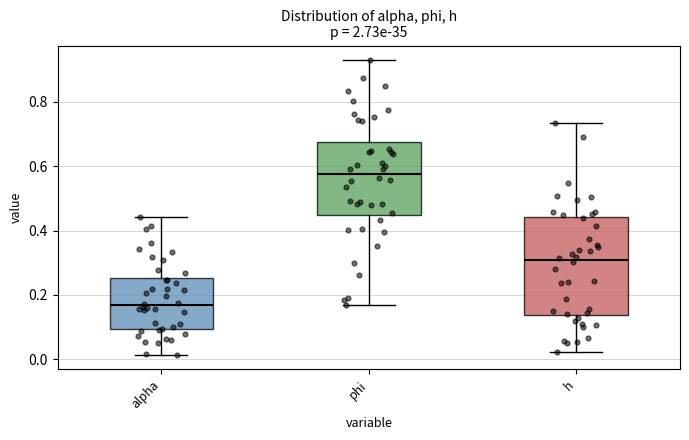

Reading left to right, transcribe this box plot: for each box, give where its median line is, the range the box spans, and where its two whiskers end, as read against the y-axis. The values are not printed on the chart, so give them approximately, as read against the axis.

alpha: median 0.16, box 0.10 to 0.26, whiskers 0.02 to 0.44
phi: median 0.58, box 0.44 to 0.68, whiskers 0.16 to 0.92
h: median 0.30, box 0.14 to 0.44, whiskers 0.02 to 0.74